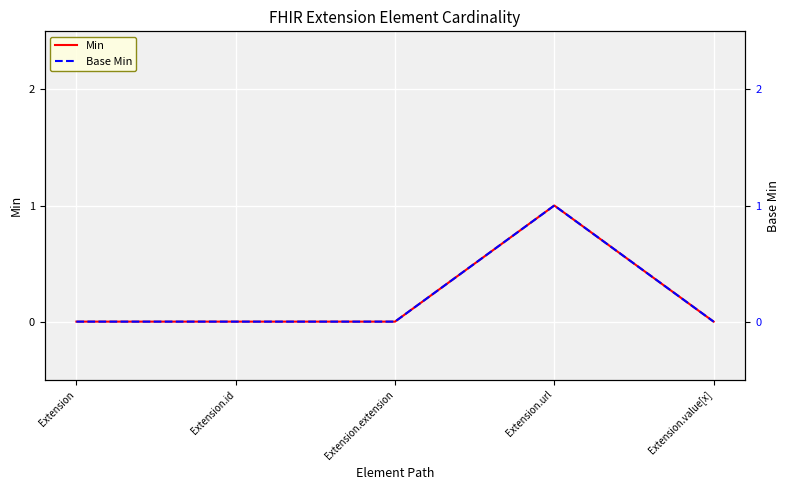

How many data points in Base Min are above 0?

1